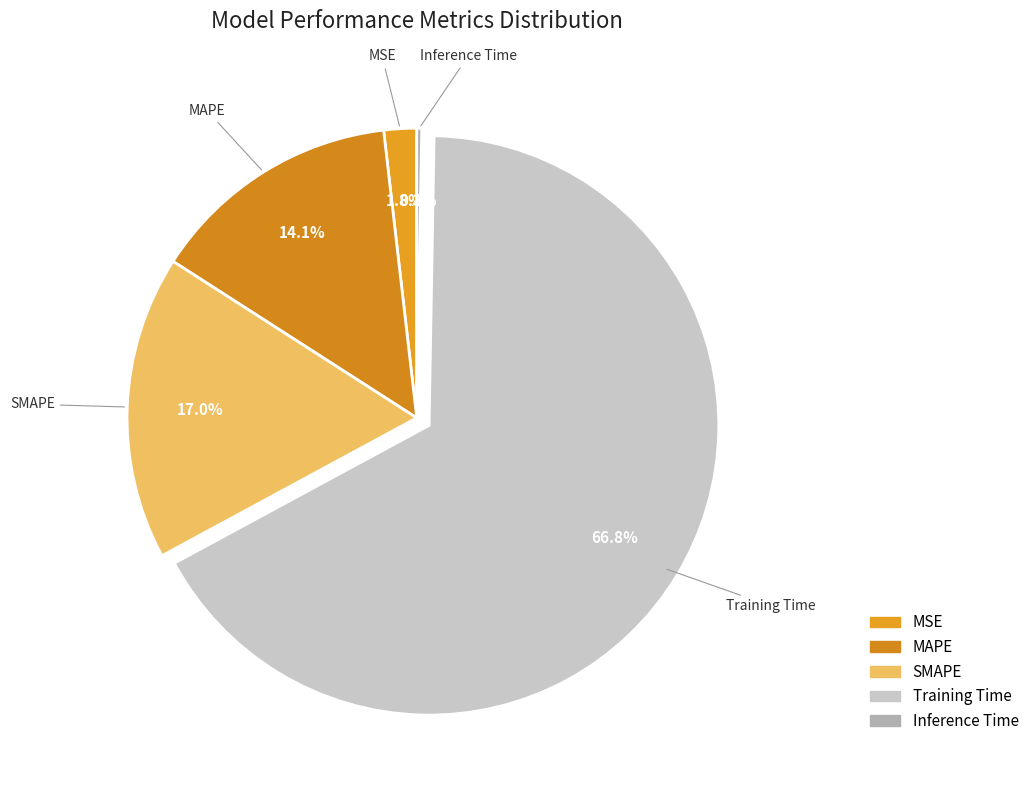

Is there any slice that represents more than half of the pie?

Yes